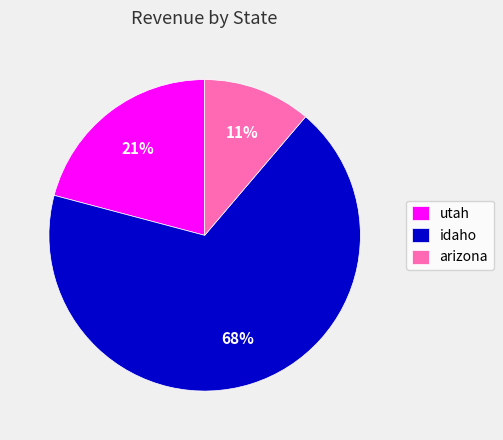

How many slices are in this pie chart?

3